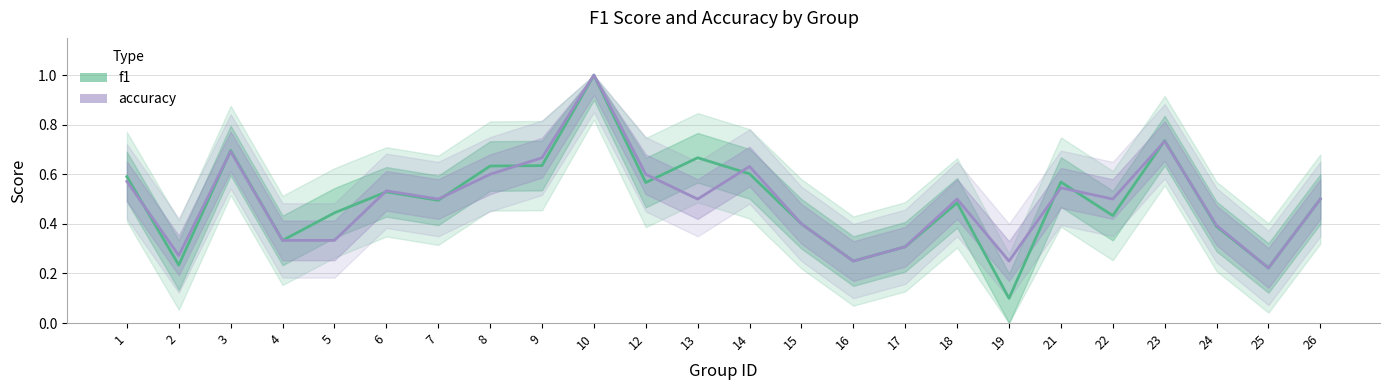

Reading left to right, list all the values displayed in this chart.

f1: 0.6	0.2	0.7	0.3	0.4	0.5	0.5	0.6	0.6	1.0	0.6	0.7	0.6	0.4	0.2	0.3	0.5	0.1	0.6	0.4	0.7	0.4	0.2	0.5
accuracy: 0.6	0.3	0.7	0.3	0.3	0.5	0.5	0.6	0.7	1.0	0.6	0.5	0.6	0.4	0.2	0.3	0.5	0.2	0.5	0.5	0.7	0.4	0.2	0.5